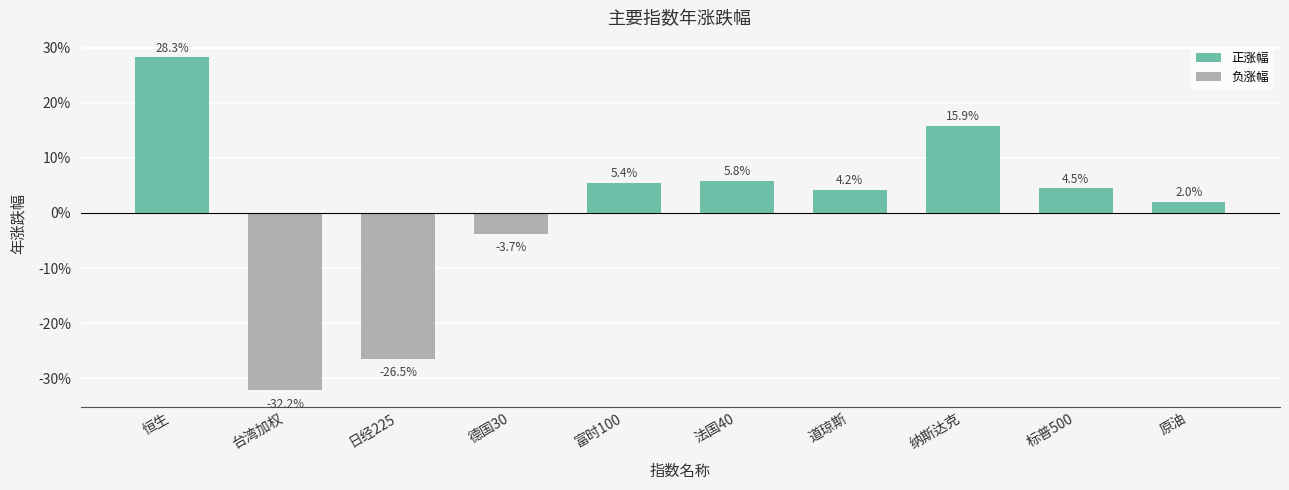

Are the bars horizontal?

No